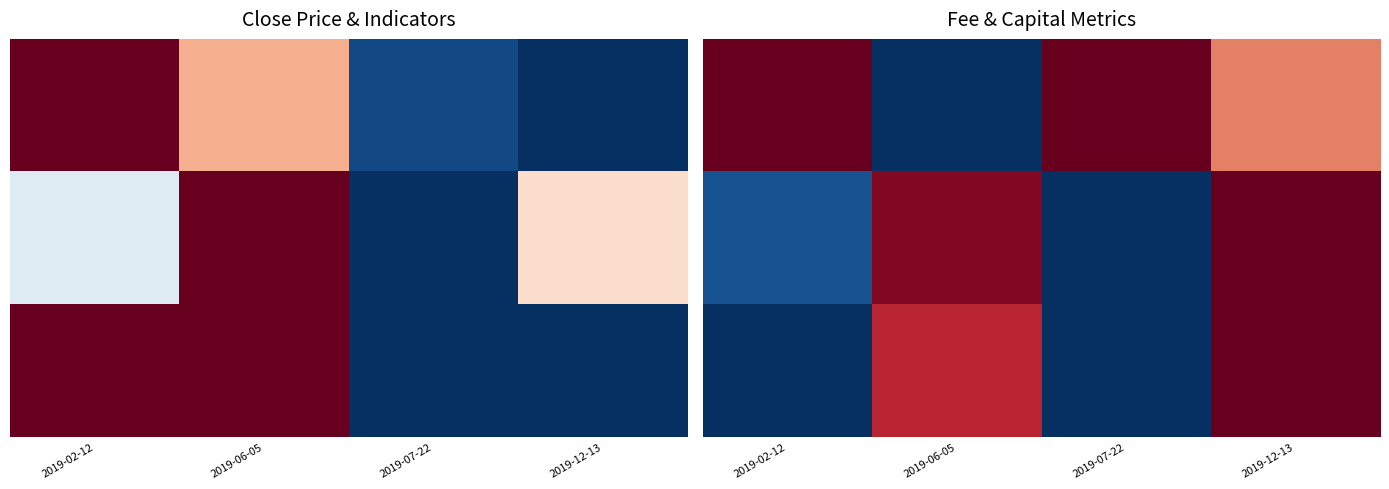

What is the difference between the highest and lowest values at 2019-02-12?

1.0